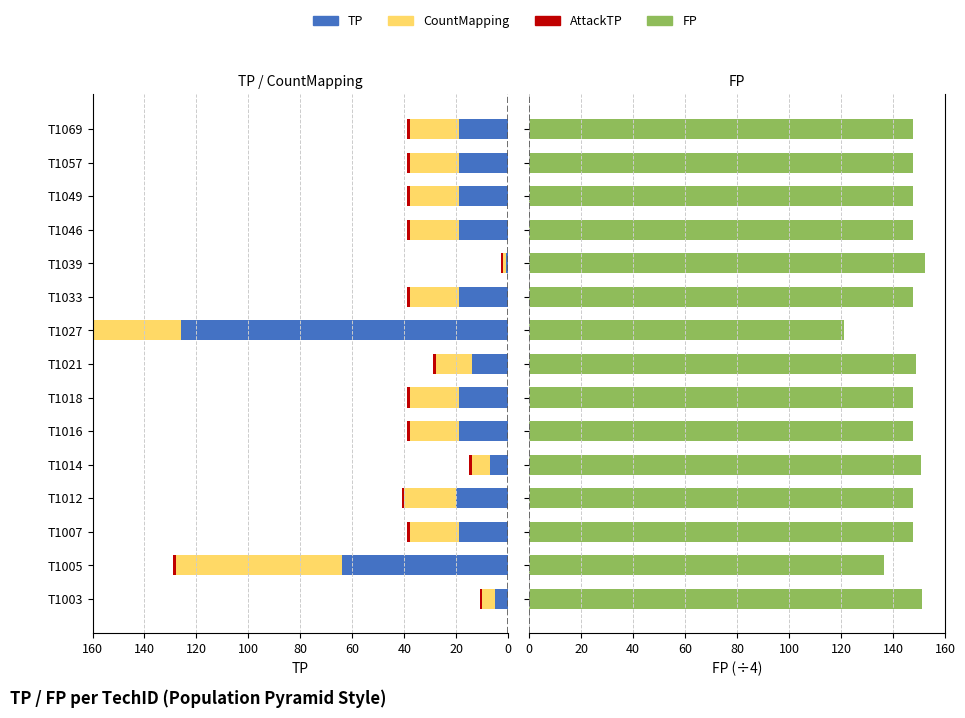

What are all the series names shown in the legend?

TP, CountMapping, AttackTP, FP